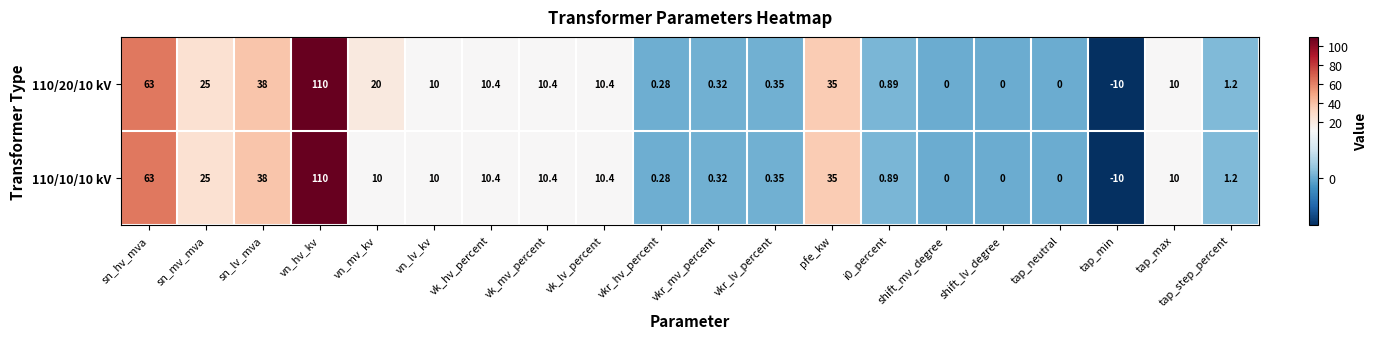

Is the value of 110/20/10 kV at vk_lv_percent greater than the value of 110/10/10 kV at vn_hv_kv?

No